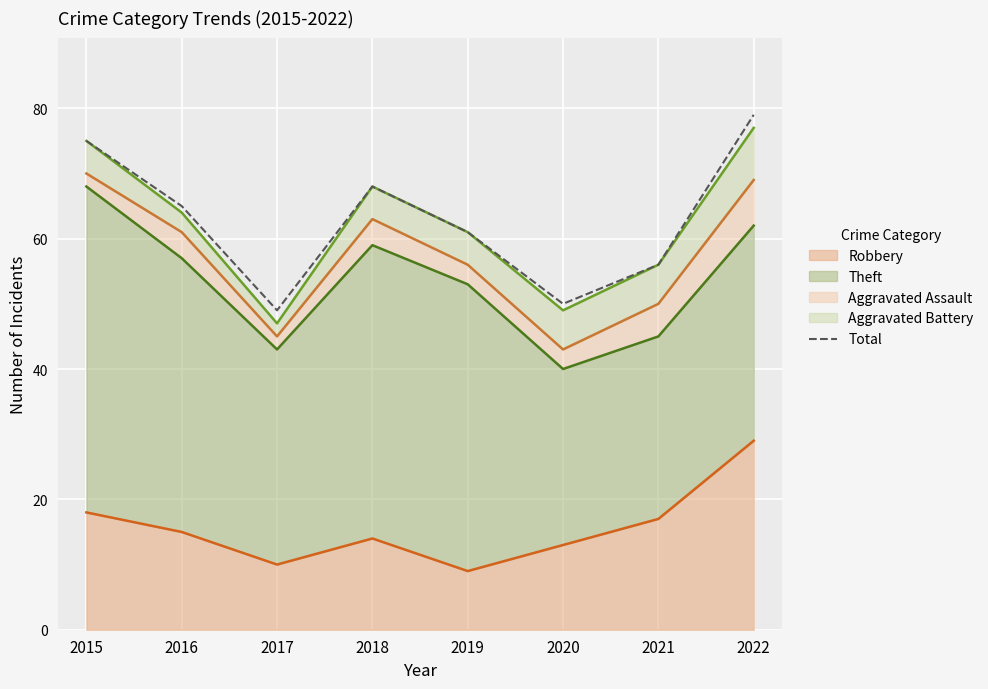

How many points are higher than both their immediate neighbors (excluding endpoints)?

1